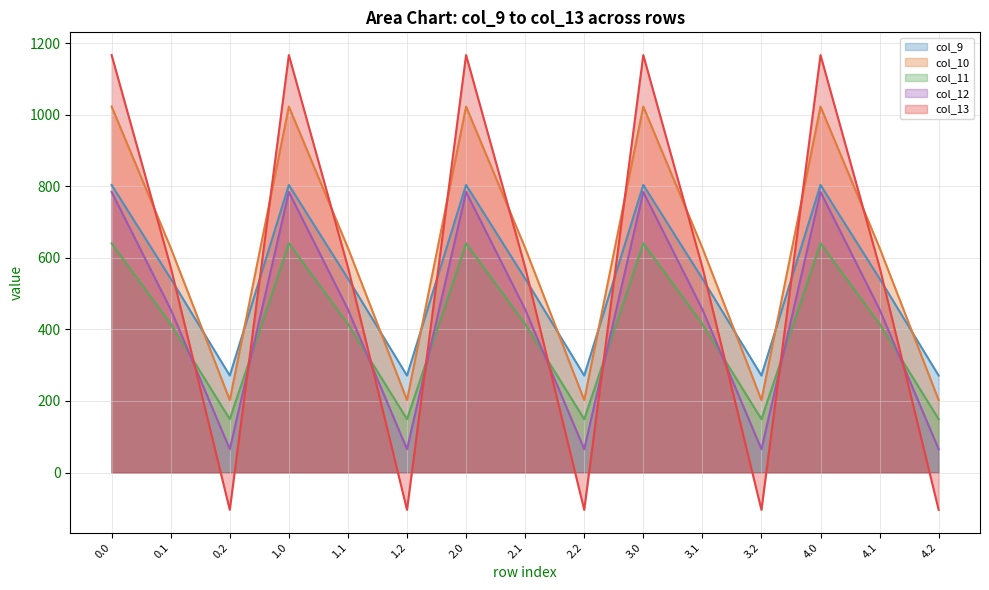

Which series has the largest range (max minus min)?

col_13 line